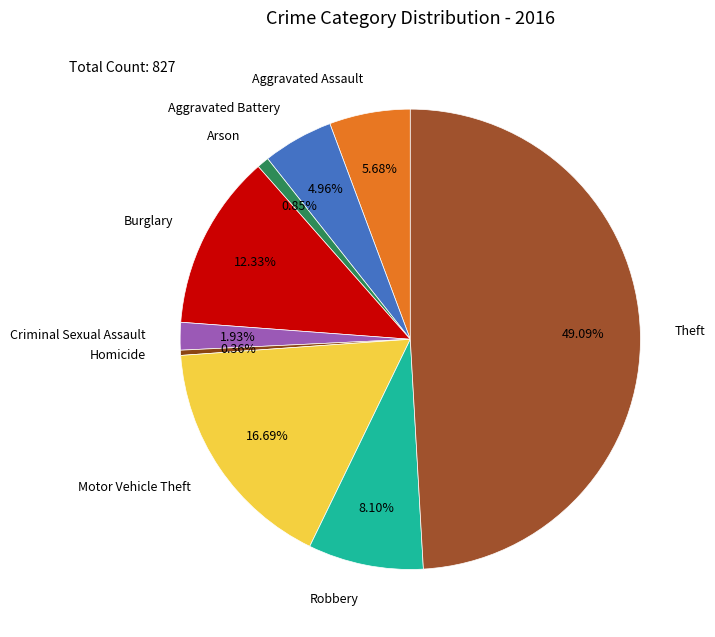

How many slices are in this pie chart?

9